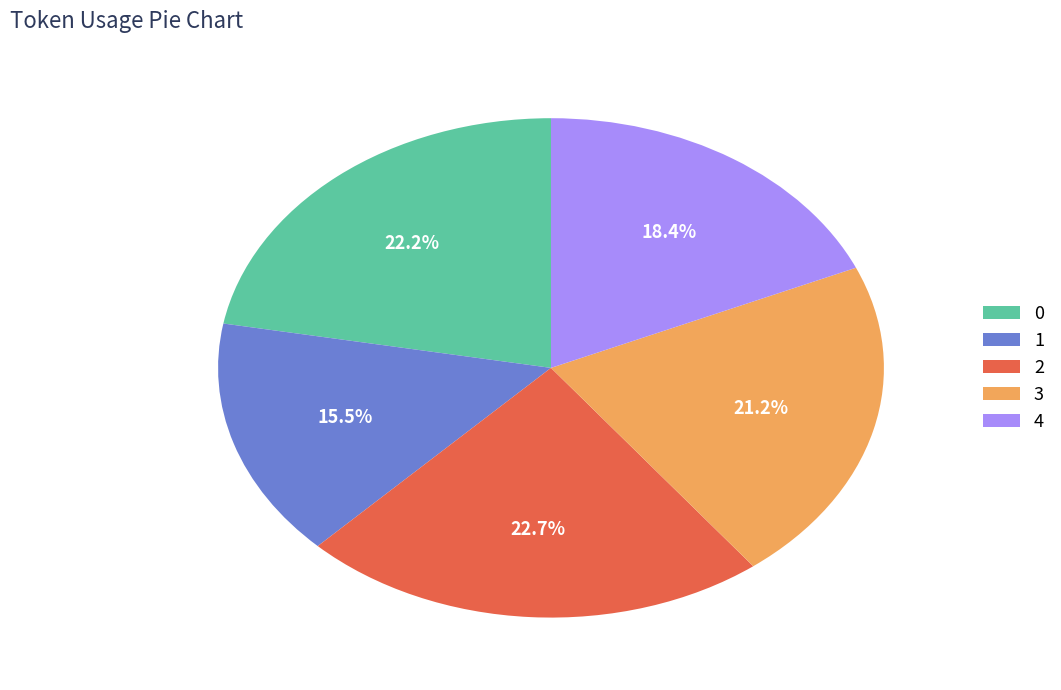

How many segments does this pie chart have?

5